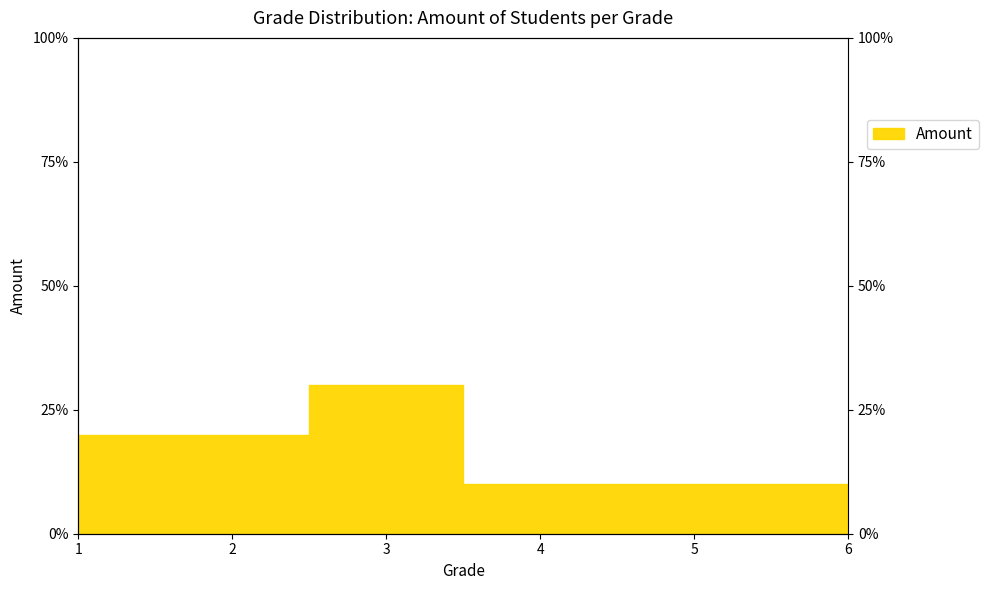

What is the value of the 6th point from the left?

10